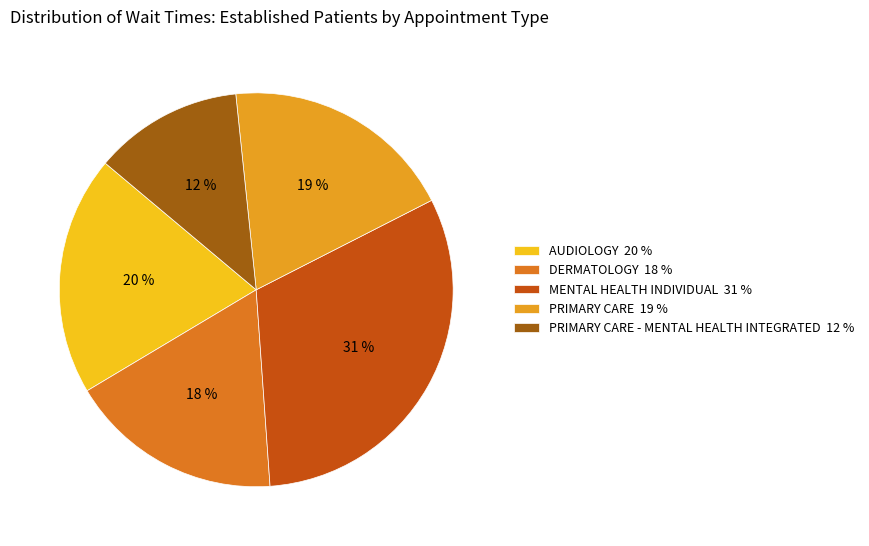

Is there a majority slice in this chart?

No